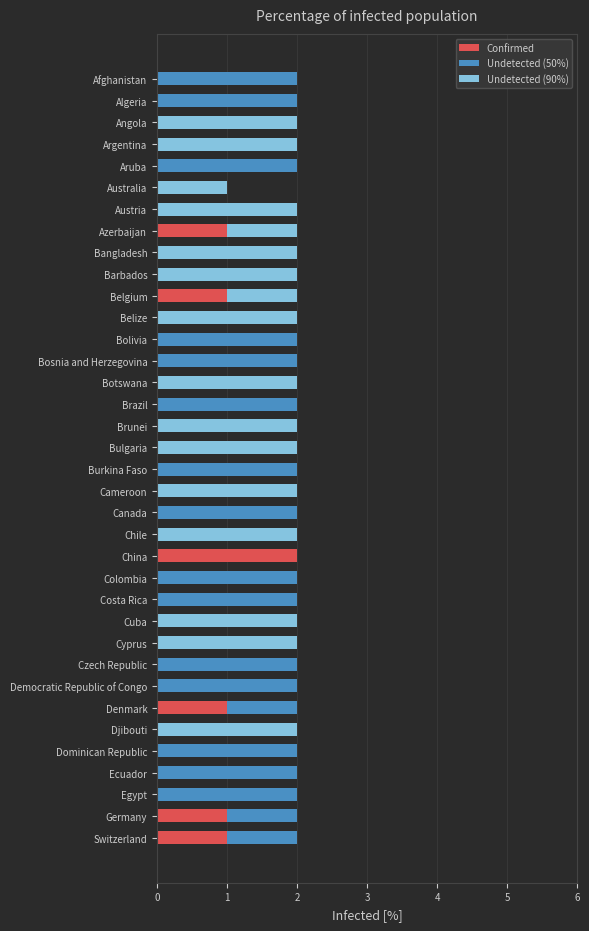

The value of Confirmed at Belize is 1. True or false?

False